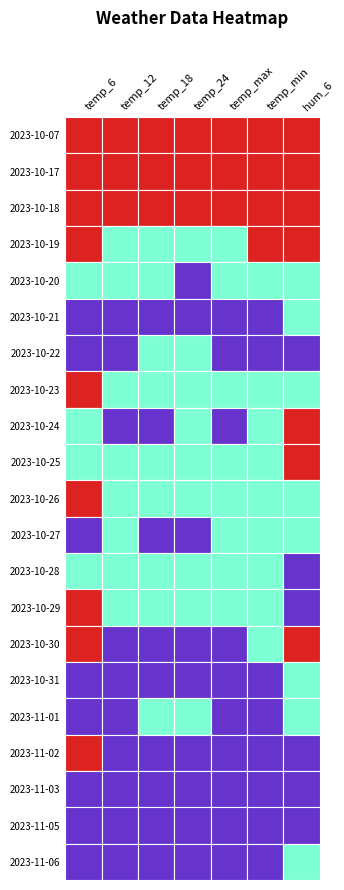

What is the greatest value displayed?

19